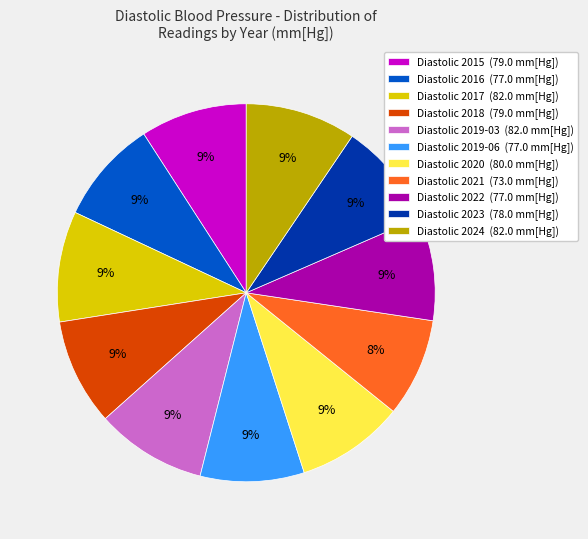

Is the sum of Diastolic 2019-03 (82.0 mm[Hg]) and Diastolic 2021 (73.0 mm[Hg]) greater than half?

No